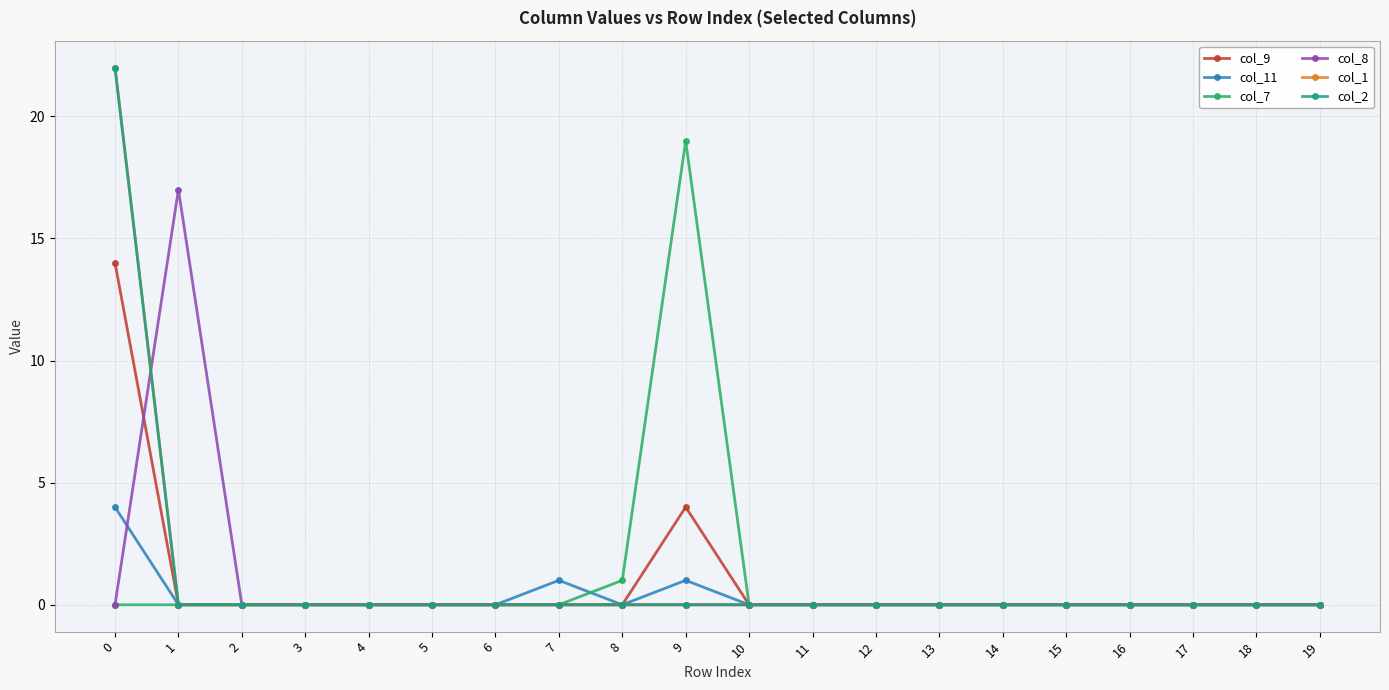

Does the chart have visible grid lines?

Yes